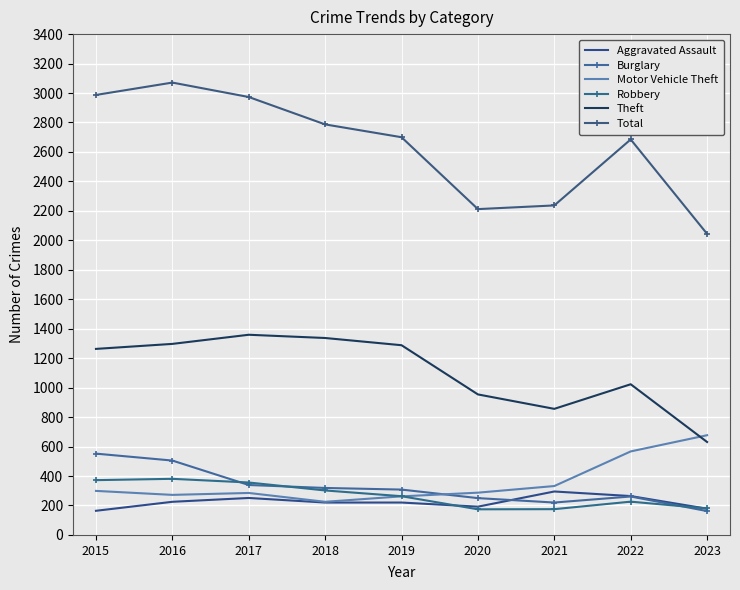

Where is Total nearest to the value 2557?

2022